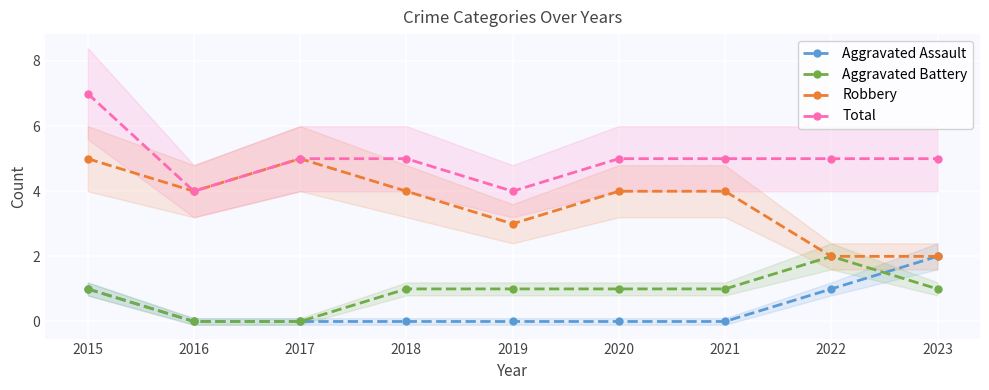

Is the value of Total at 2023 greater than the value of Aggravated Assault at 2017?

Yes